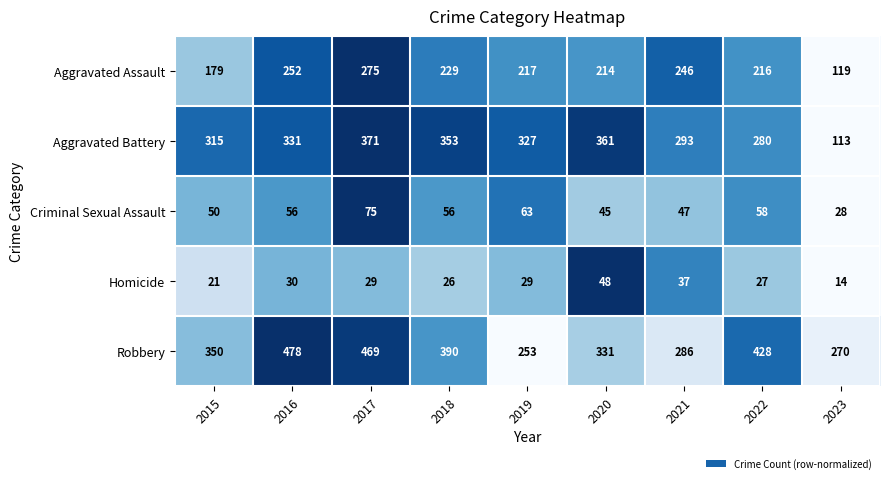

What is the difference between the maximum and minimum values in the Robbery series?

225